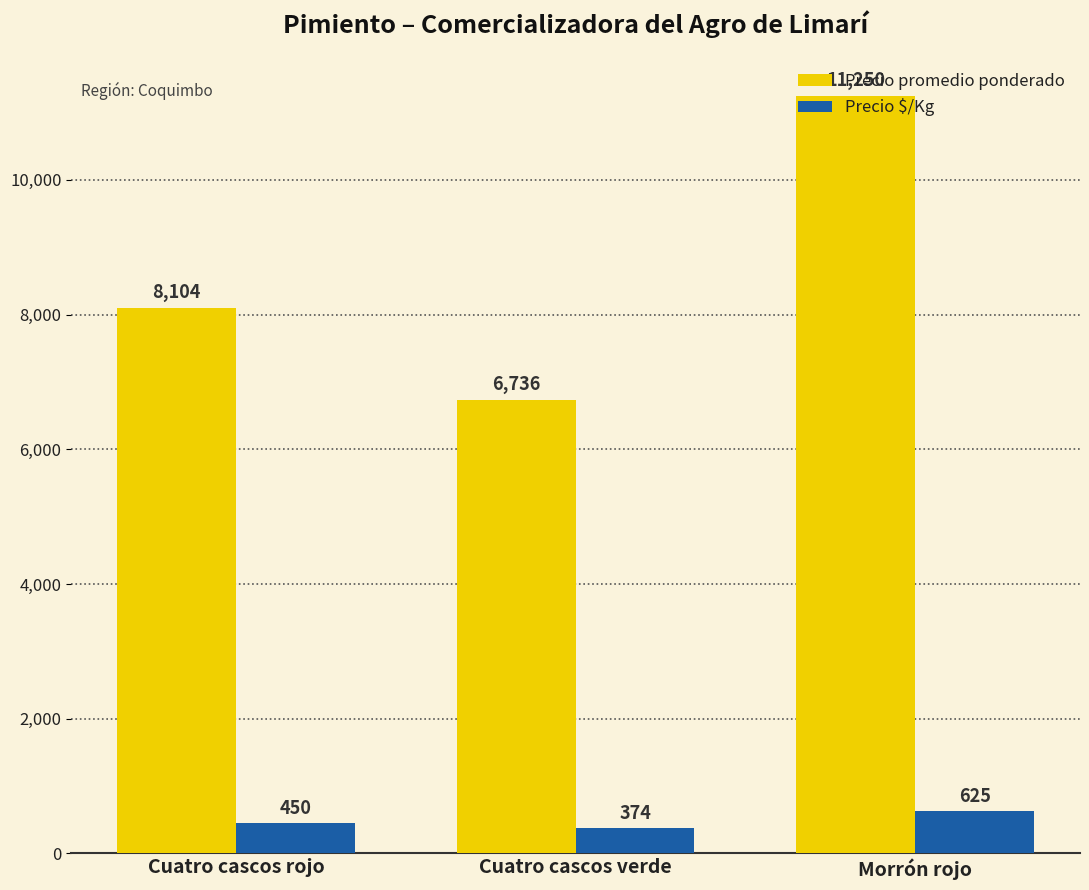

List the series in order of their overall mean, lowest first.

Precio $/Kg, Precio promedio ponderado